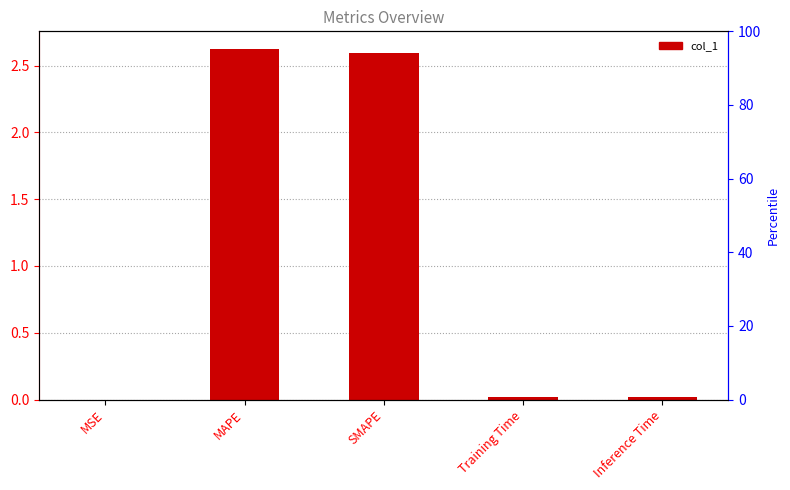

The value at Inference Time is 0.0. True or false?

True